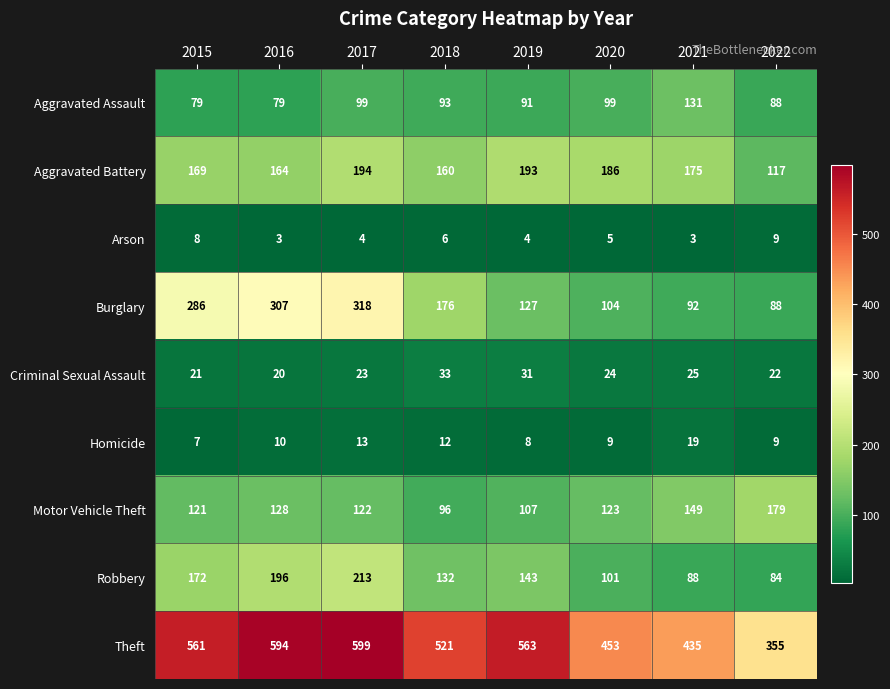

What is the difference between the highest and lowest values at 2017?

595